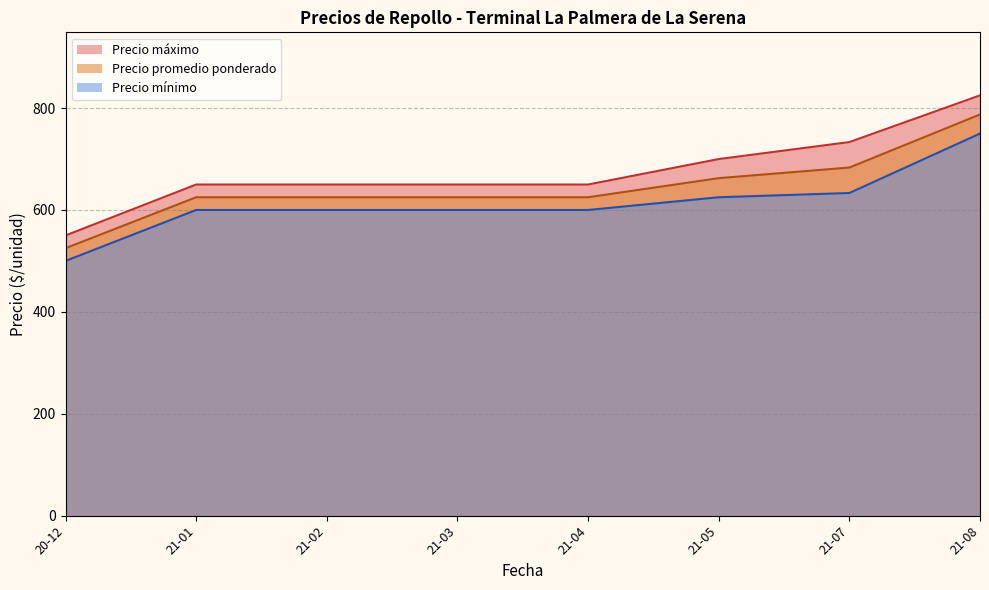

True or false: Precio máximo and Precio promedio ponderado intersect in this chart.

False